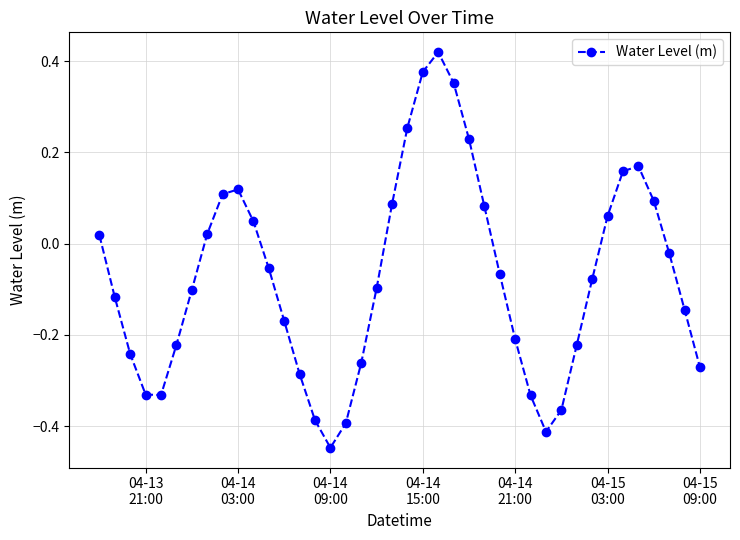

What is the difference between the second highest and minimum values?

0.8